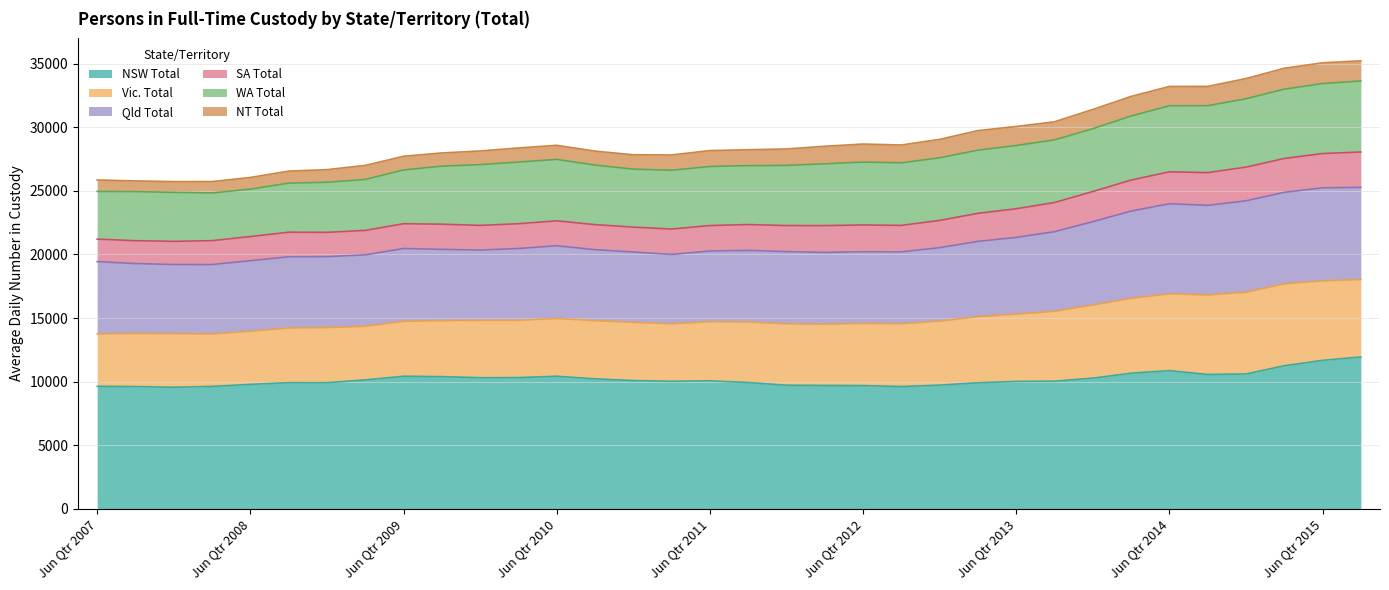

How many interior local peaks does the Qld Total series have?

5